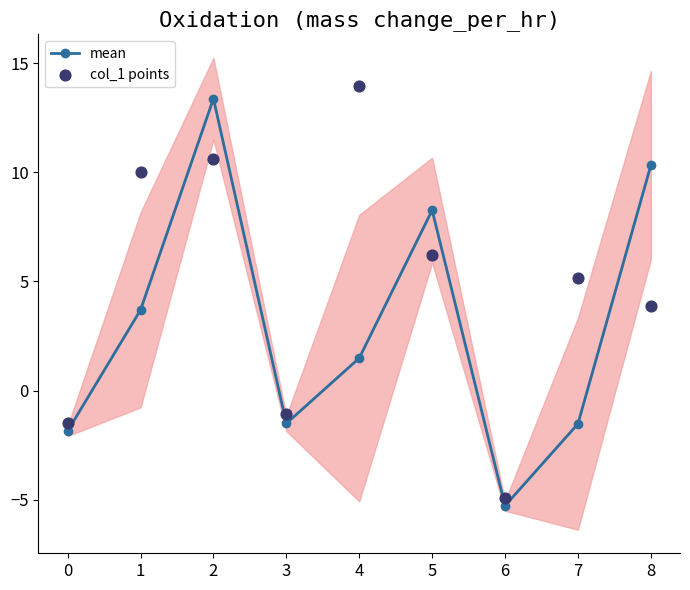

What is the total value across all series at 1?

13.7